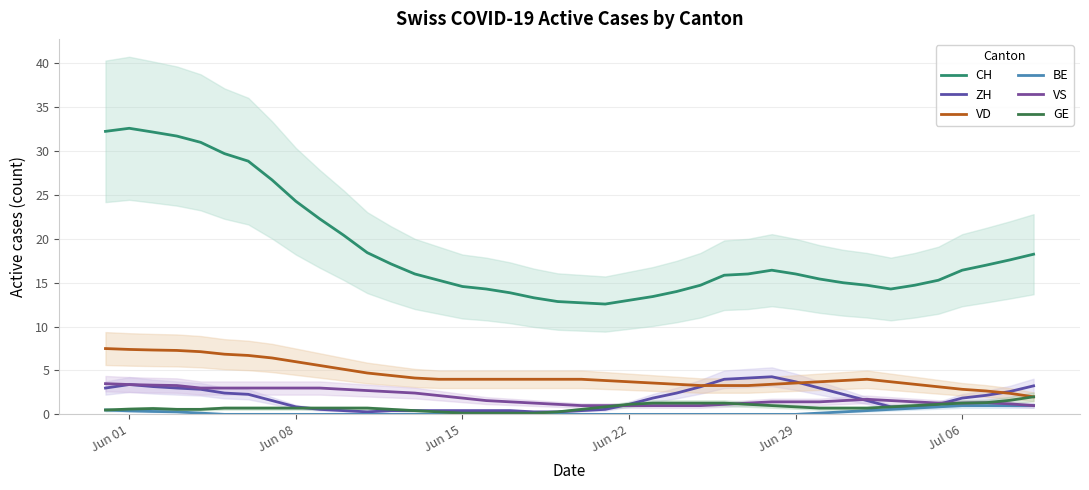

What is the difference between the second highest and second lowest values in the GE series?

1.5